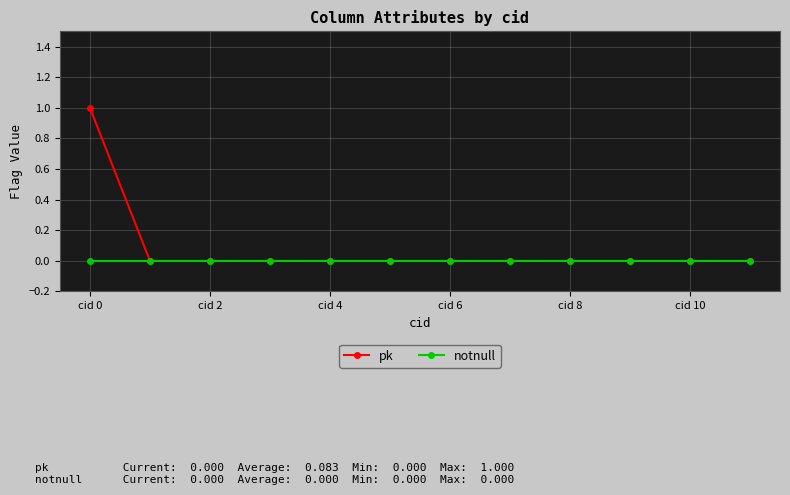

Which series has the largest total across all categories?

pk